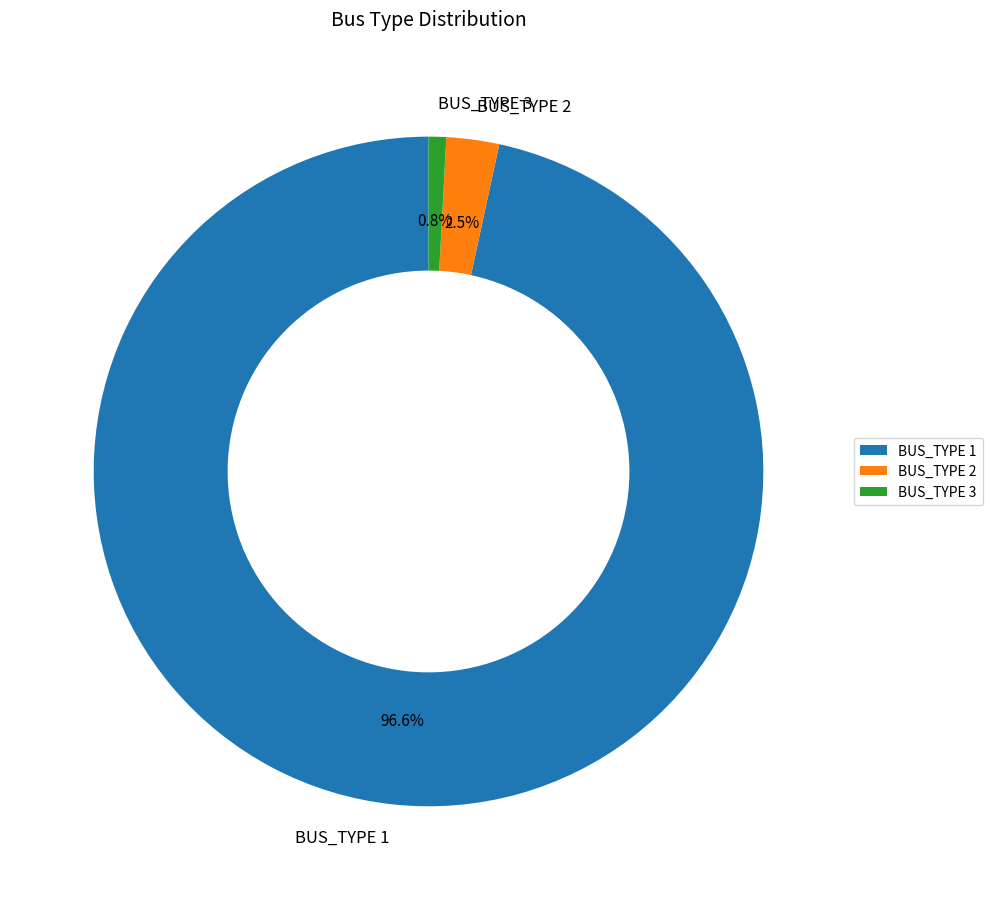

Which has a higher value, BUS_TYPE 3 or BUS_TYPE 1?

BUS_TYPE 1